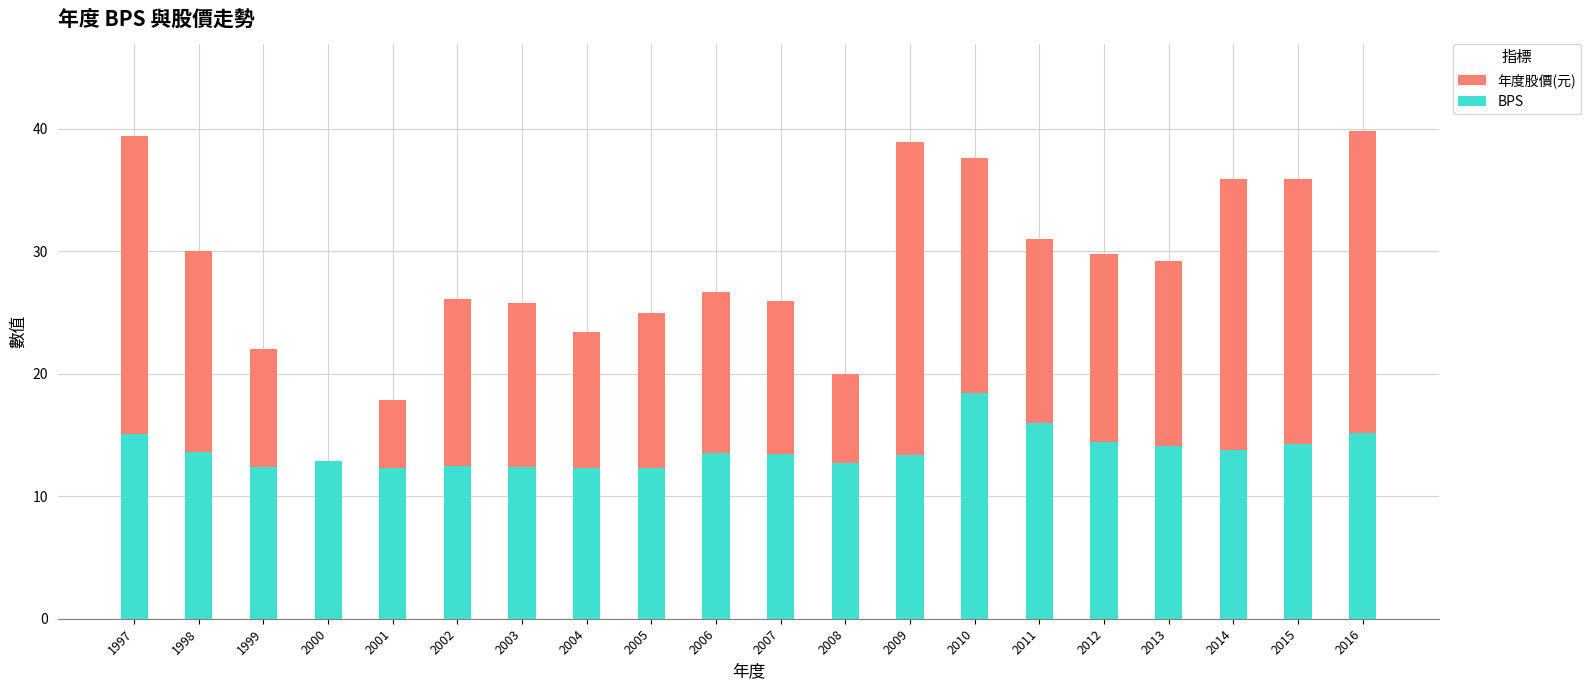

The value of BPS at 2009 is 13.3. True or false?

True